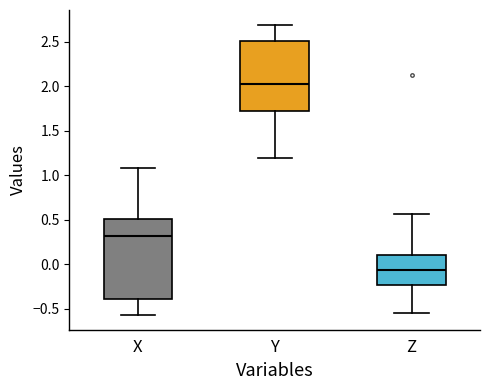

Reading left to right, transcribe this box plot: for each box, give where its median line is, the range the box spans, and where its two whiskers end, as read against the y-axis. The values are not printed on the chart, so give them approximately, as read against the axis.

X: median 0.30, box -0.40 to 0.50, whiskers -0.55 to 1.10
Y: median 2.00, box 1.70 to 2.50, whiskers 1.20 to 2.70
Z: median -0.05, box -0.25 to 0.10, whiskers -0.55 to 0.55